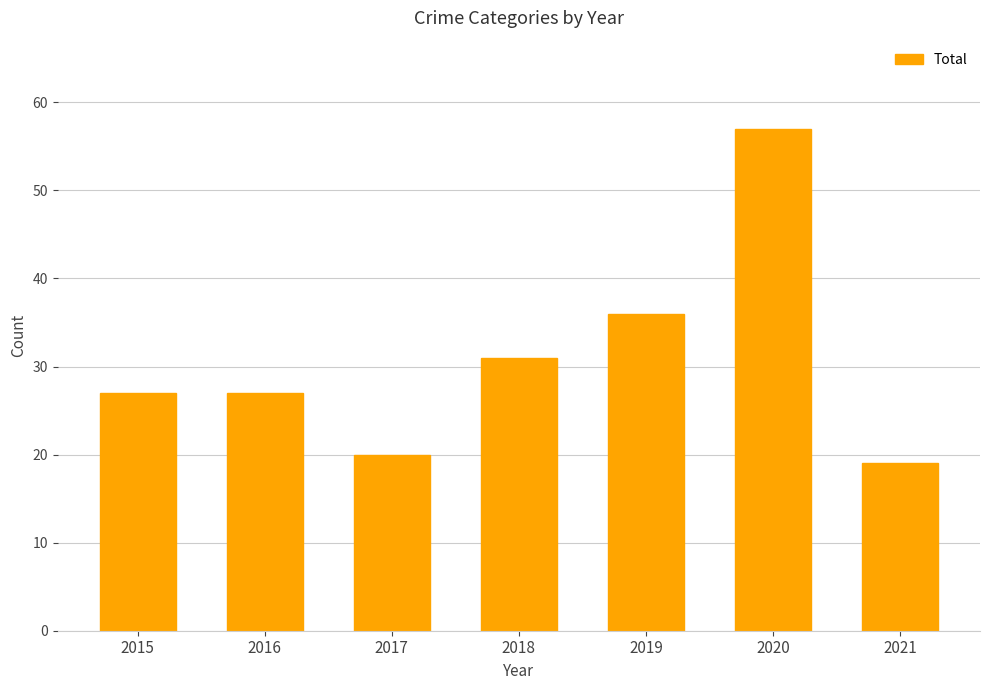

Reading right to left, extract all data points from this chart.

2021=19	2020=57	2019=36	2018=31	2017=20	2016=27	2015=27